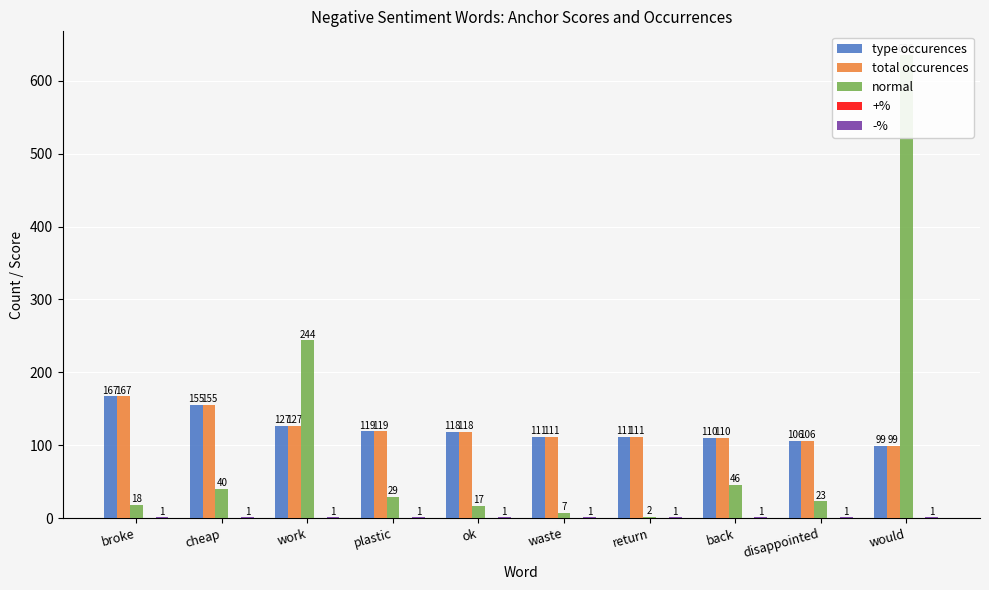

What is the sum of all total occurences values?

1223